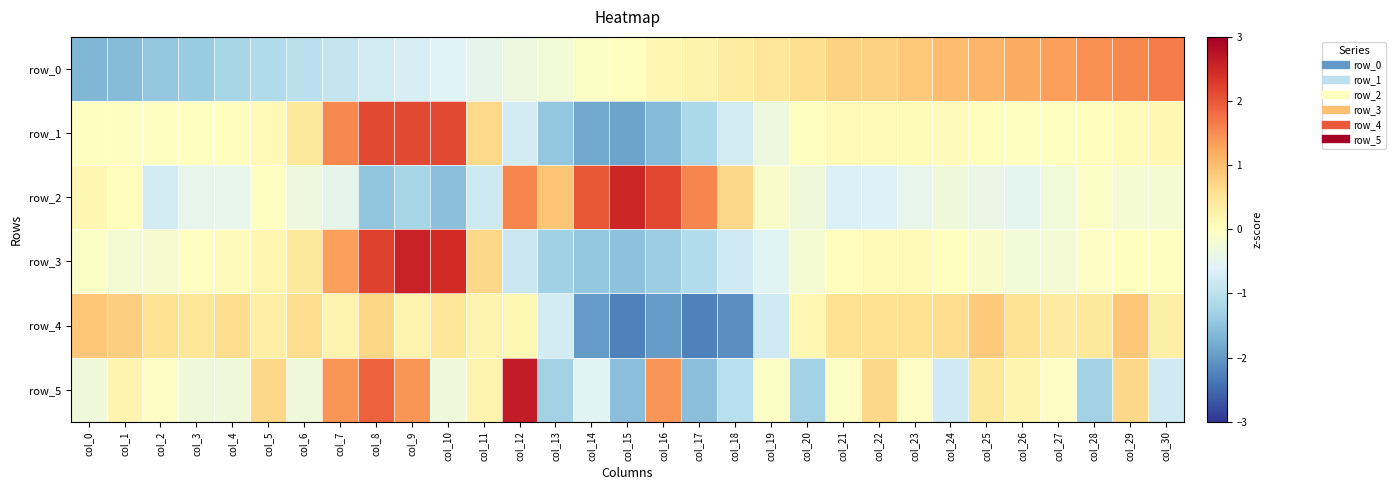

What is the minimum value for row_3?

-1.5